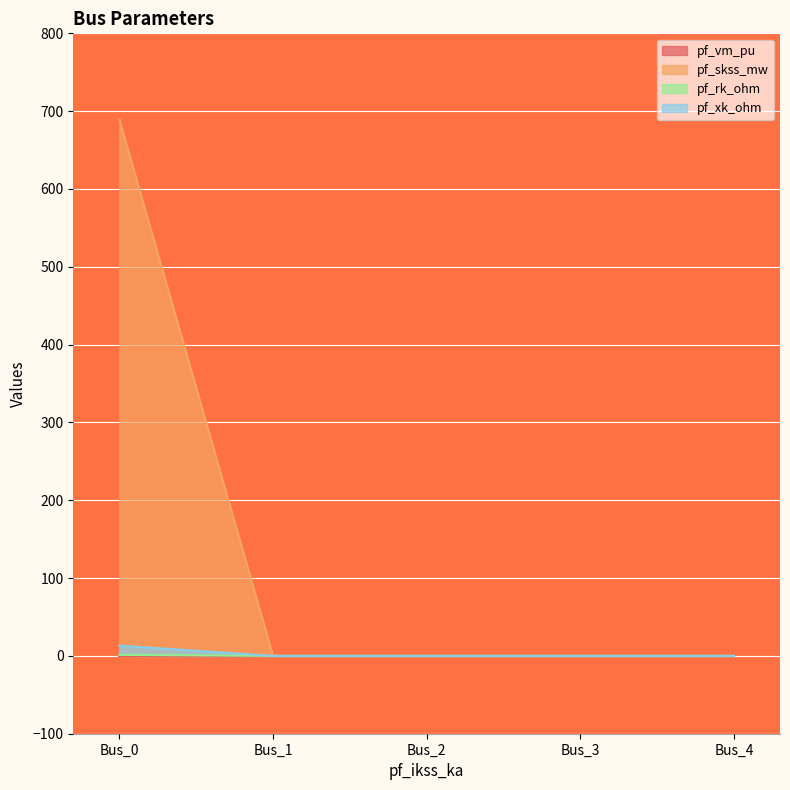

True or false: pf_skss_mw has a value of 312.9 at Bus_0.

False